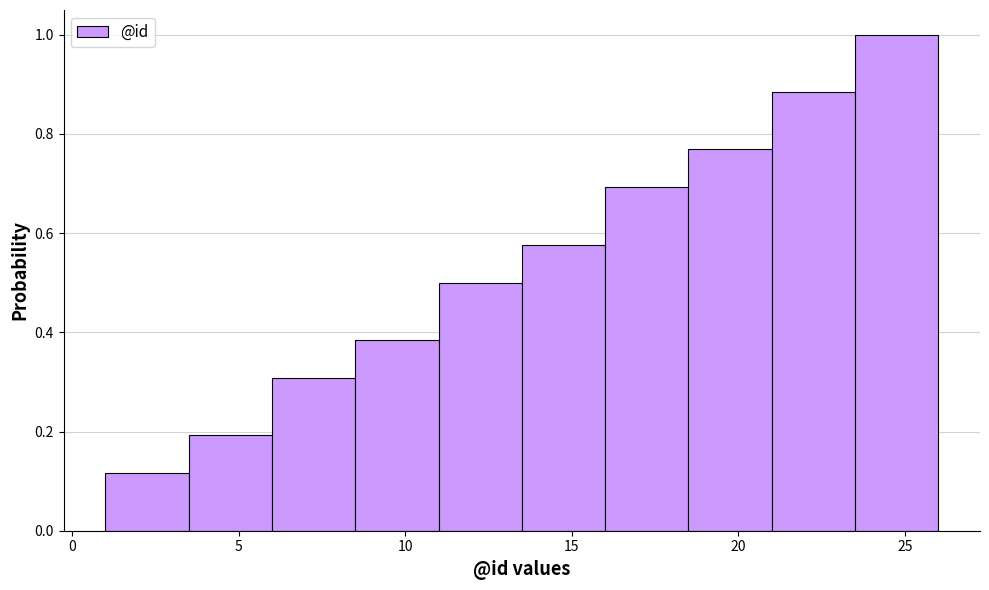

Reading left to right, transcribe this chart: for each bar, give the range it covers on the x-axis and its height. The values are not printed on the chart, so give them approximately, as read against the axis.

1.0 to 3.5: 0.12
3.5 to 6.0: 0.20
6.0 to 8.5: 0.30
8.5 to 11.0: 0.38
11.0 to 13.5: 0.50
13.5 to 16.0: 0.58
16.0 to 18.5: 0.70
18.5 to 21.0: 0.76
21.0 to 23.5: 0.88
23.5 to 26.0: 1.00